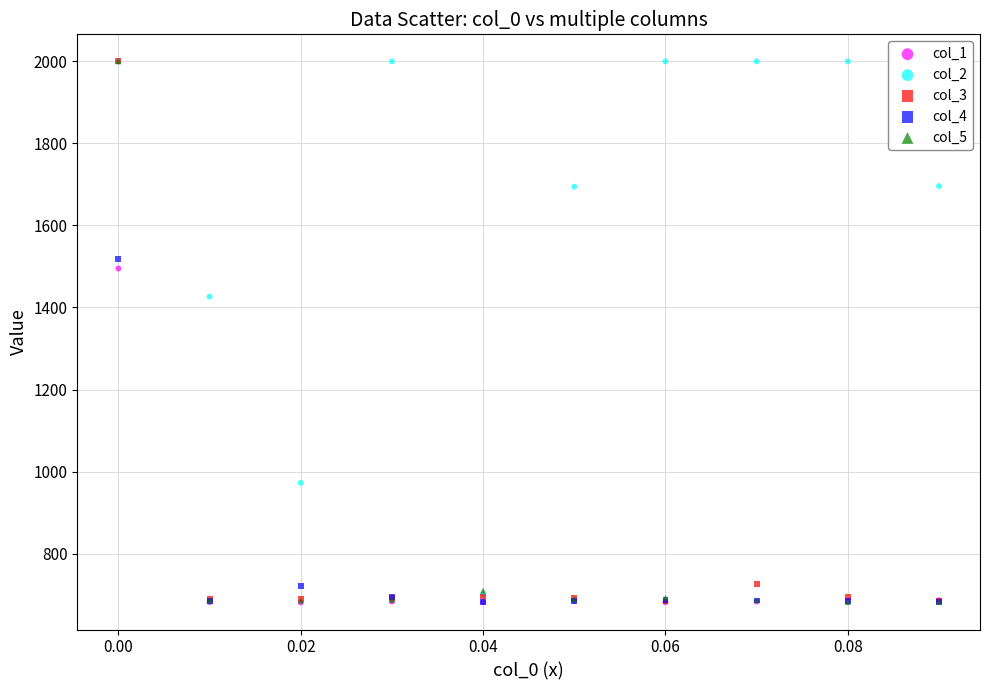

Across all series, what Y value is closest to 1340?

1426.5